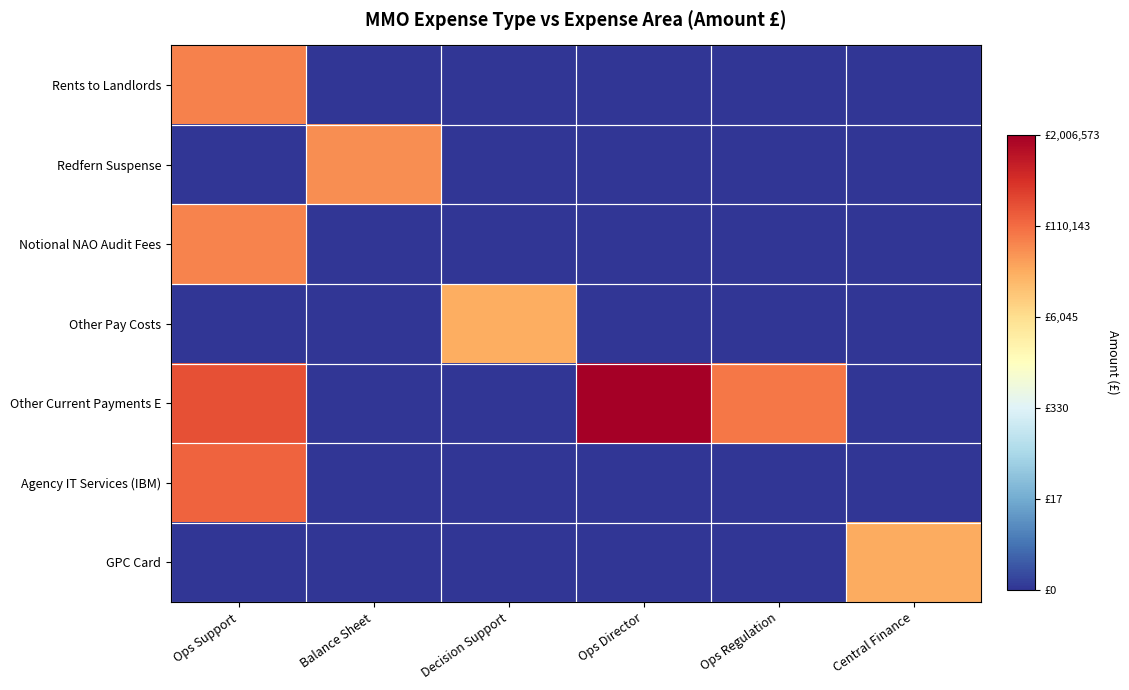

How many categories are shown in the chart?

6